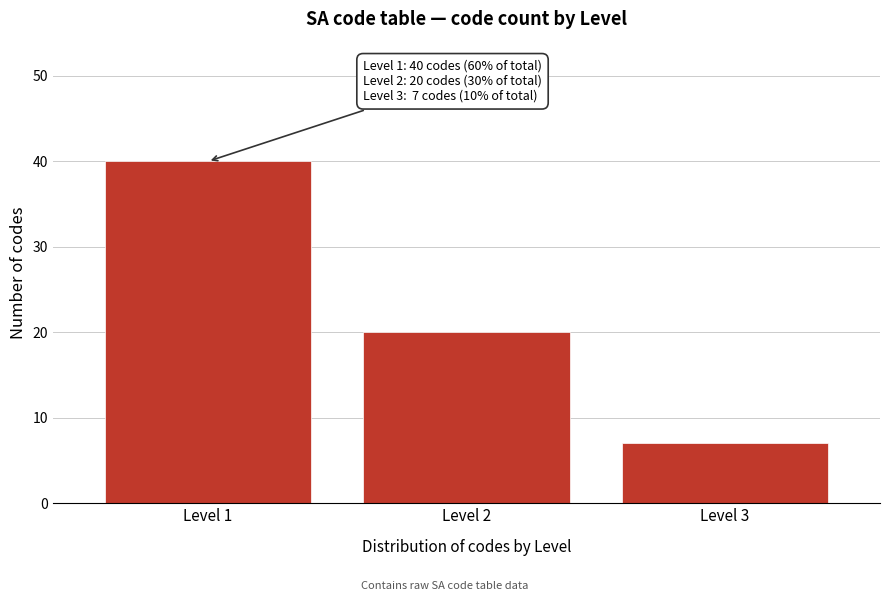

Reading left to right, what are all the values shown in this chart?

Level 1=40	Level 2=20	Level 3=7